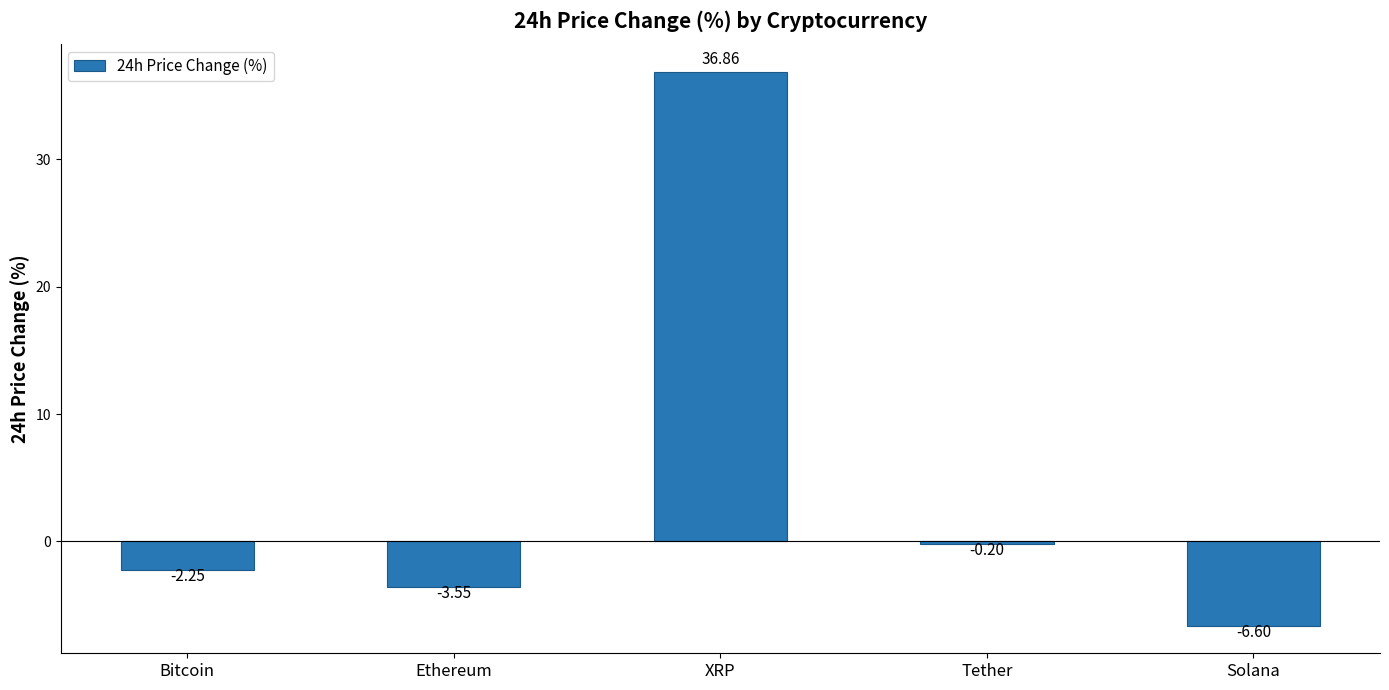

What is the label of the 2nd bar from the right?

Tether